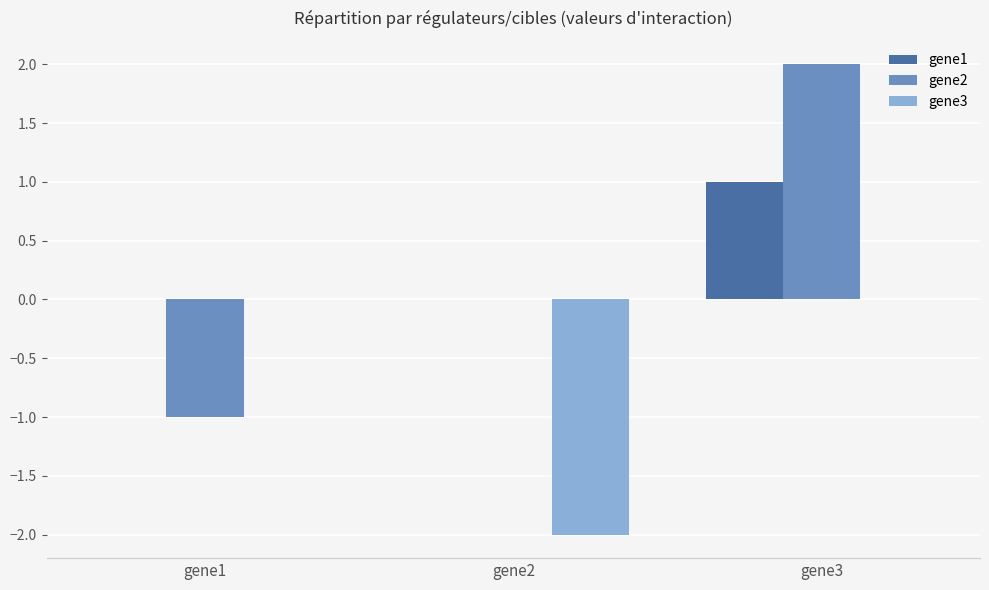

Reading left to right, list all the values displayed in this chart.

gene1: gene1=0	gene2=0	gene3=1
gene2: gene1=-1	gene2=0	gene3=2
gene3: gene1=0	gene2=-2	gene3=0